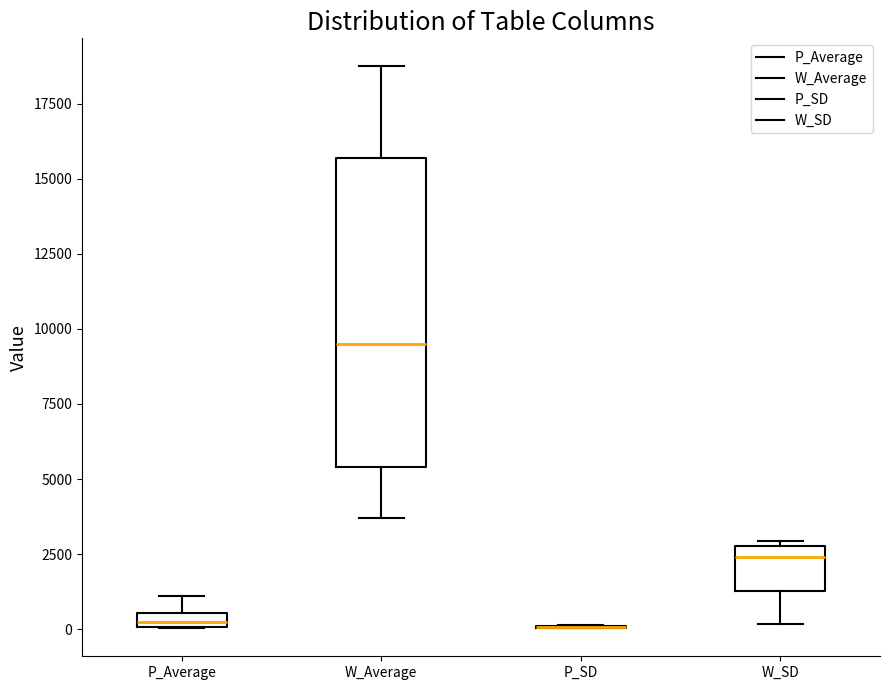

Where is the lower edge of the box for W_SD on the y-axis? The values are not printed on the chart, so give them approximately, as read against the axis.

1500